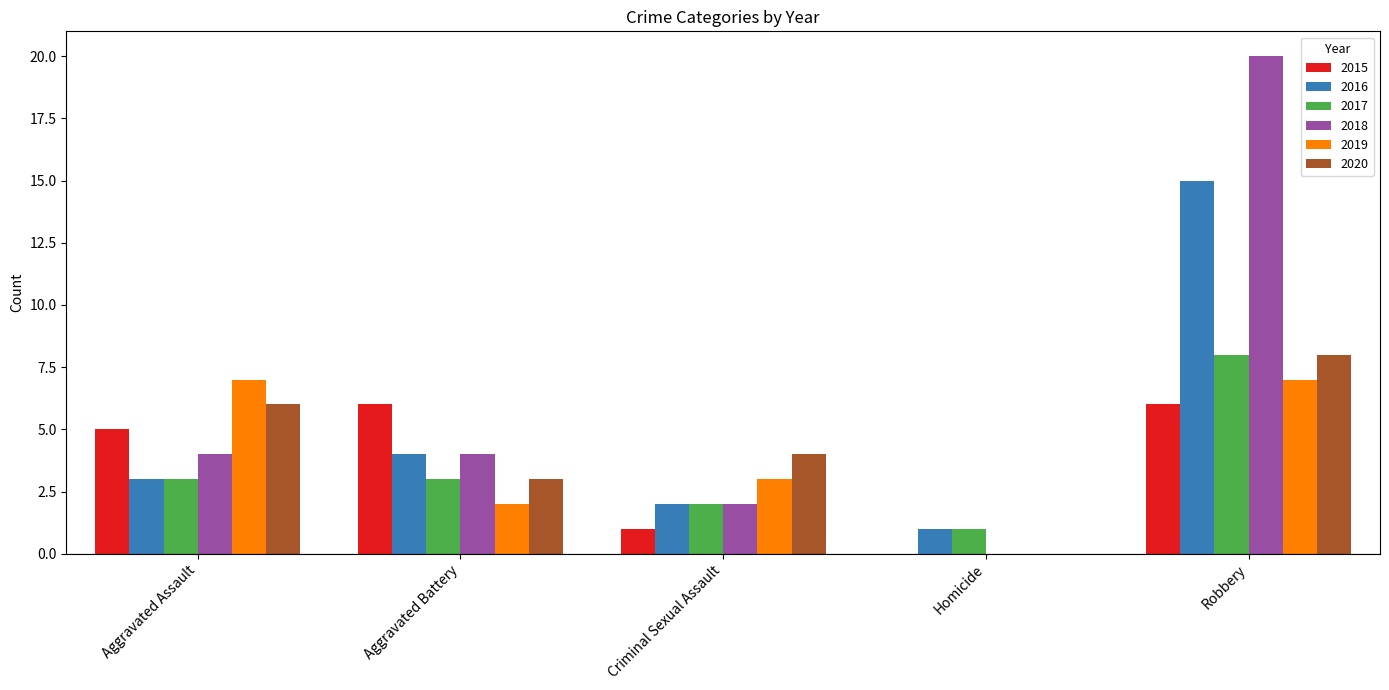

What is the sum of all 2020 values?

21